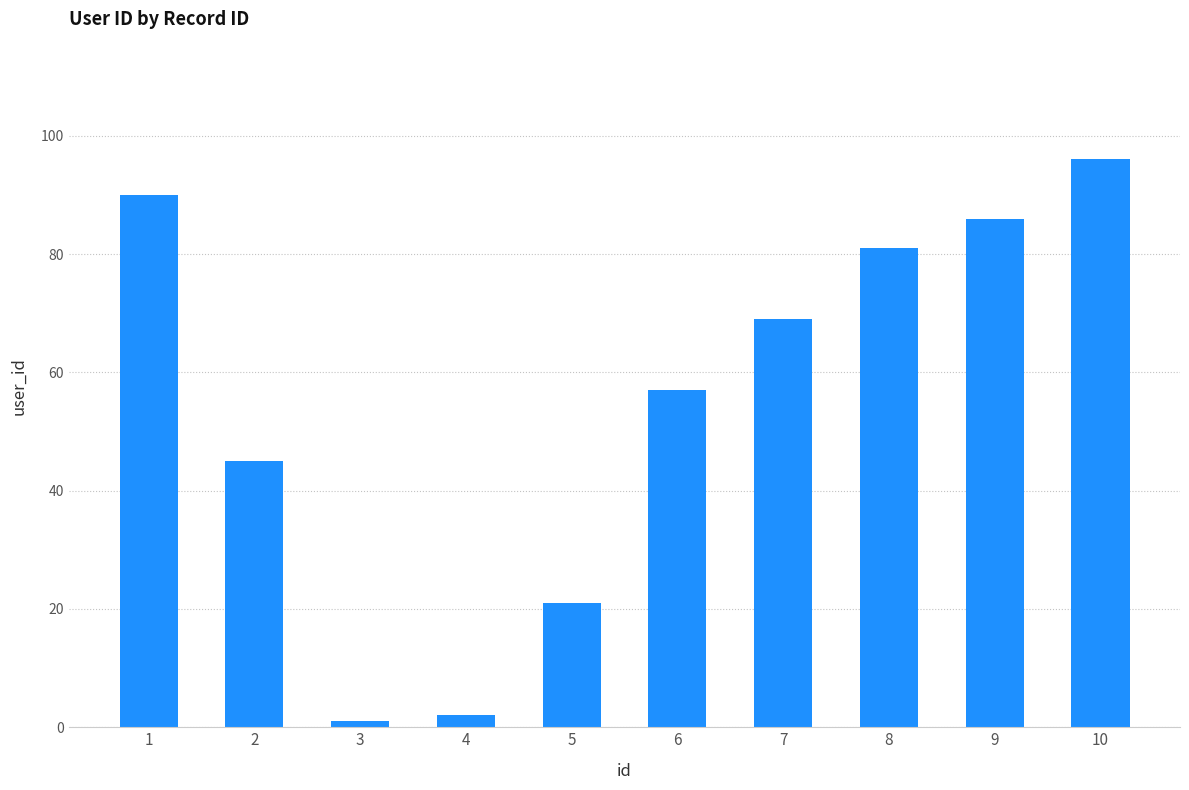

Does the chart contain any negative values?

No